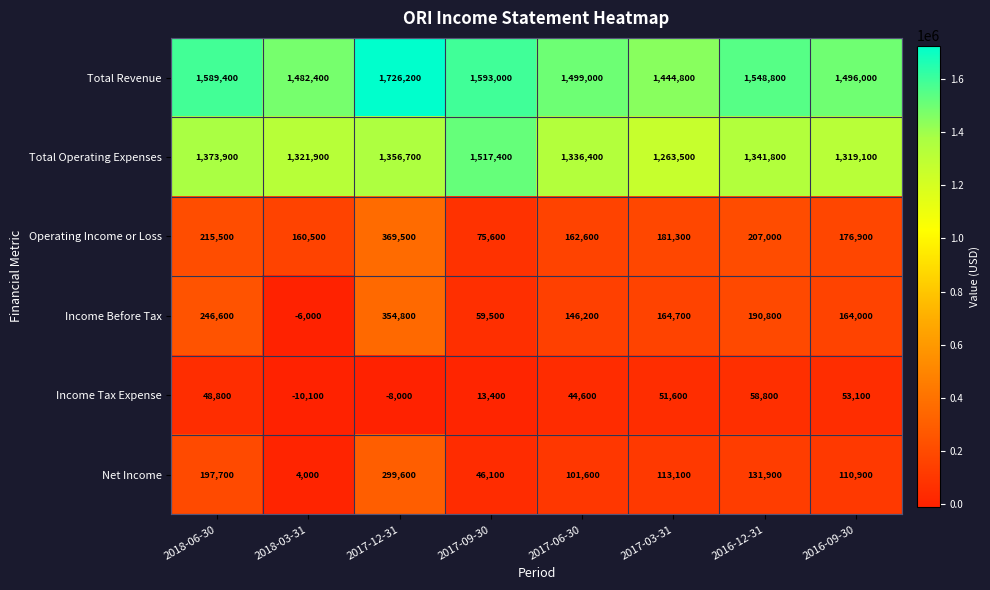

What is the difference between the maximum and minimum values in the Income Before Tax series?

360800